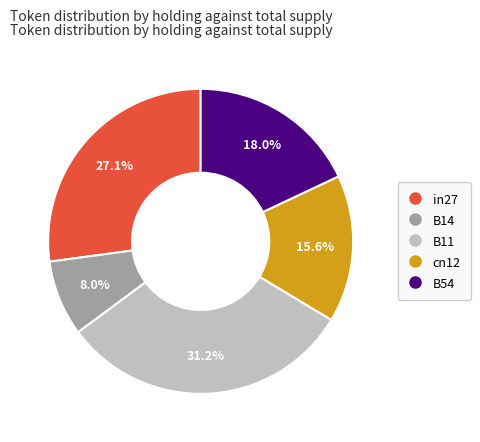

Count the number of slices in the pie.

5